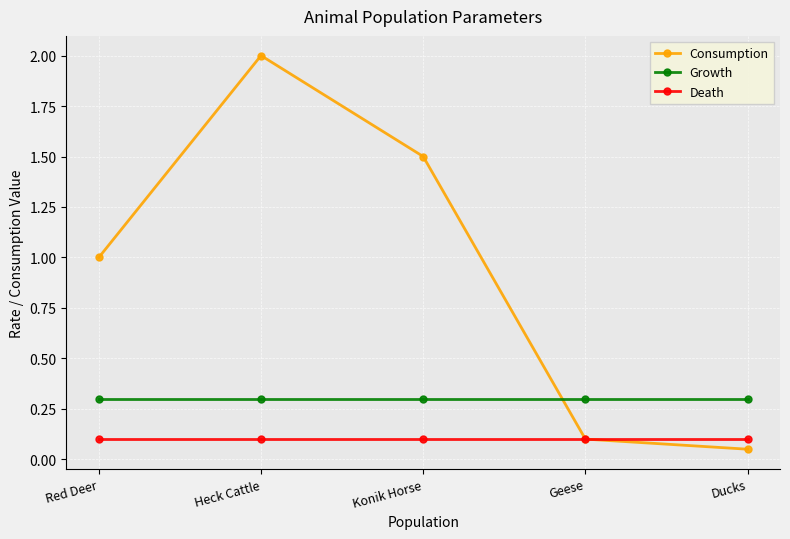

List the series in order of their peak value, lowest first.

Death, Growth, Consumption